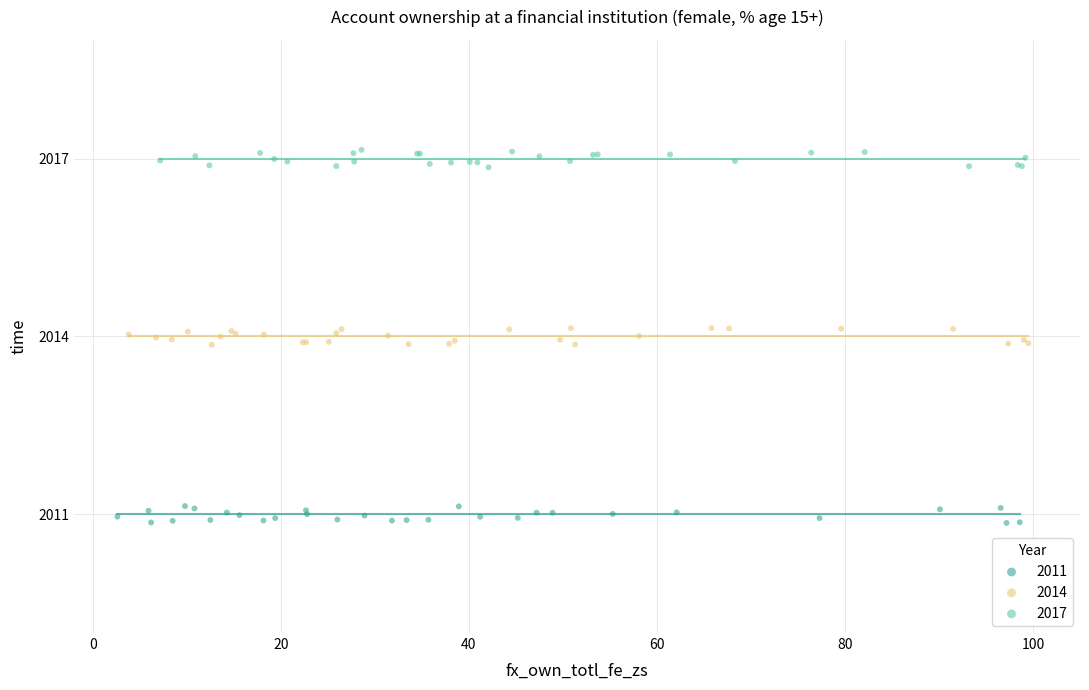

Which series contains the lowest Y value?

2011